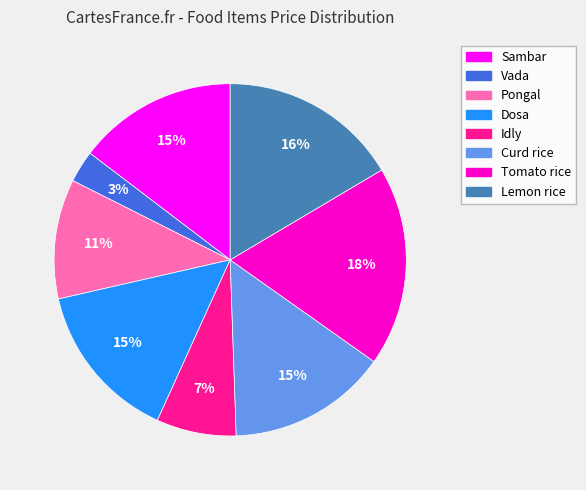

Is there a majority slice in this chart?

No